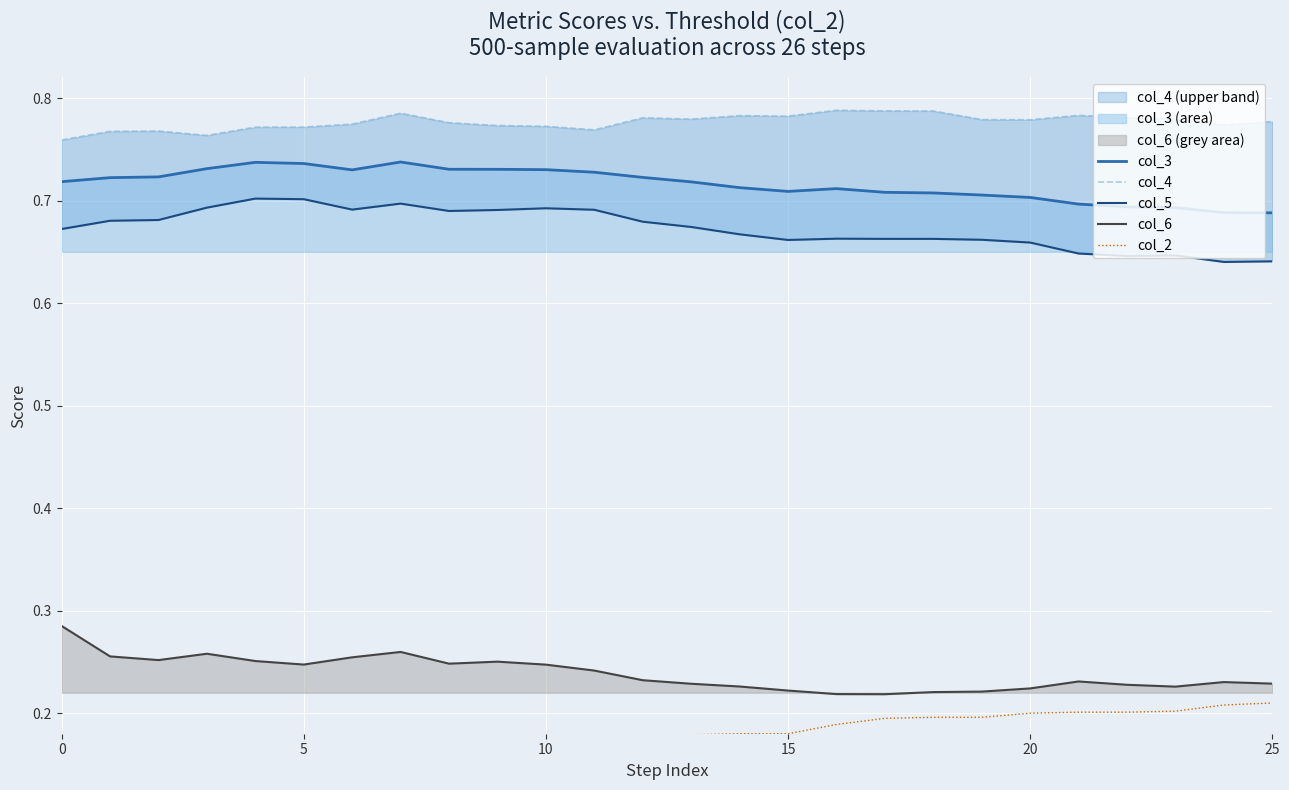

Is it true that col_2 equals 0.3 at 21?

False